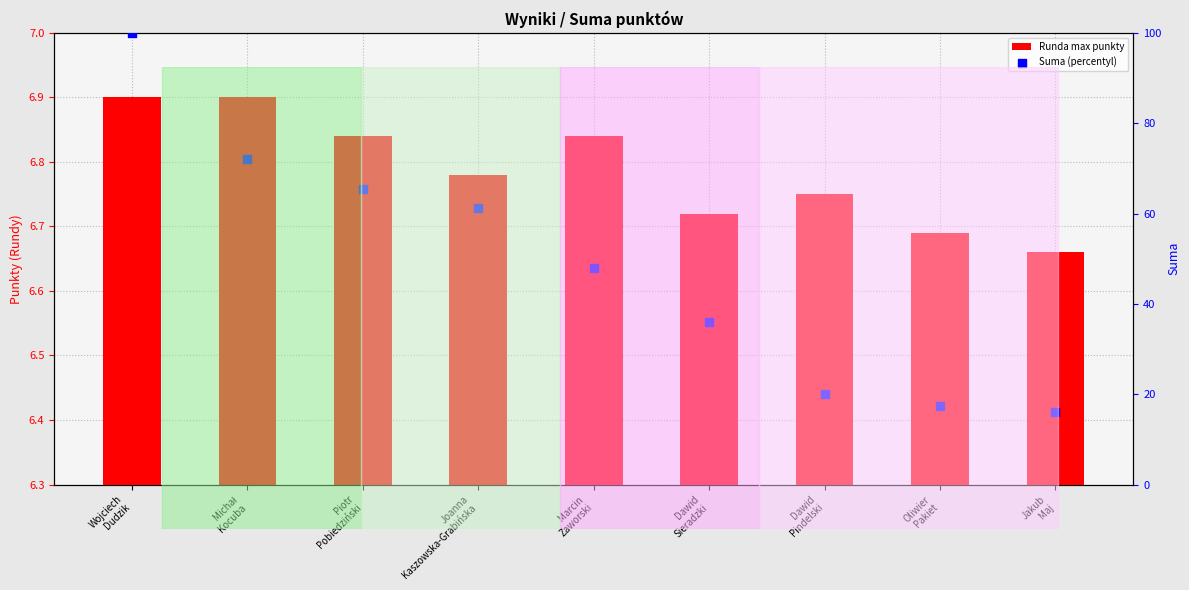

Is the value of Suma (percentyl) at Dawid
Sieradzki greater than the value of Runda max punkty at Jakub
Maj?

Yes